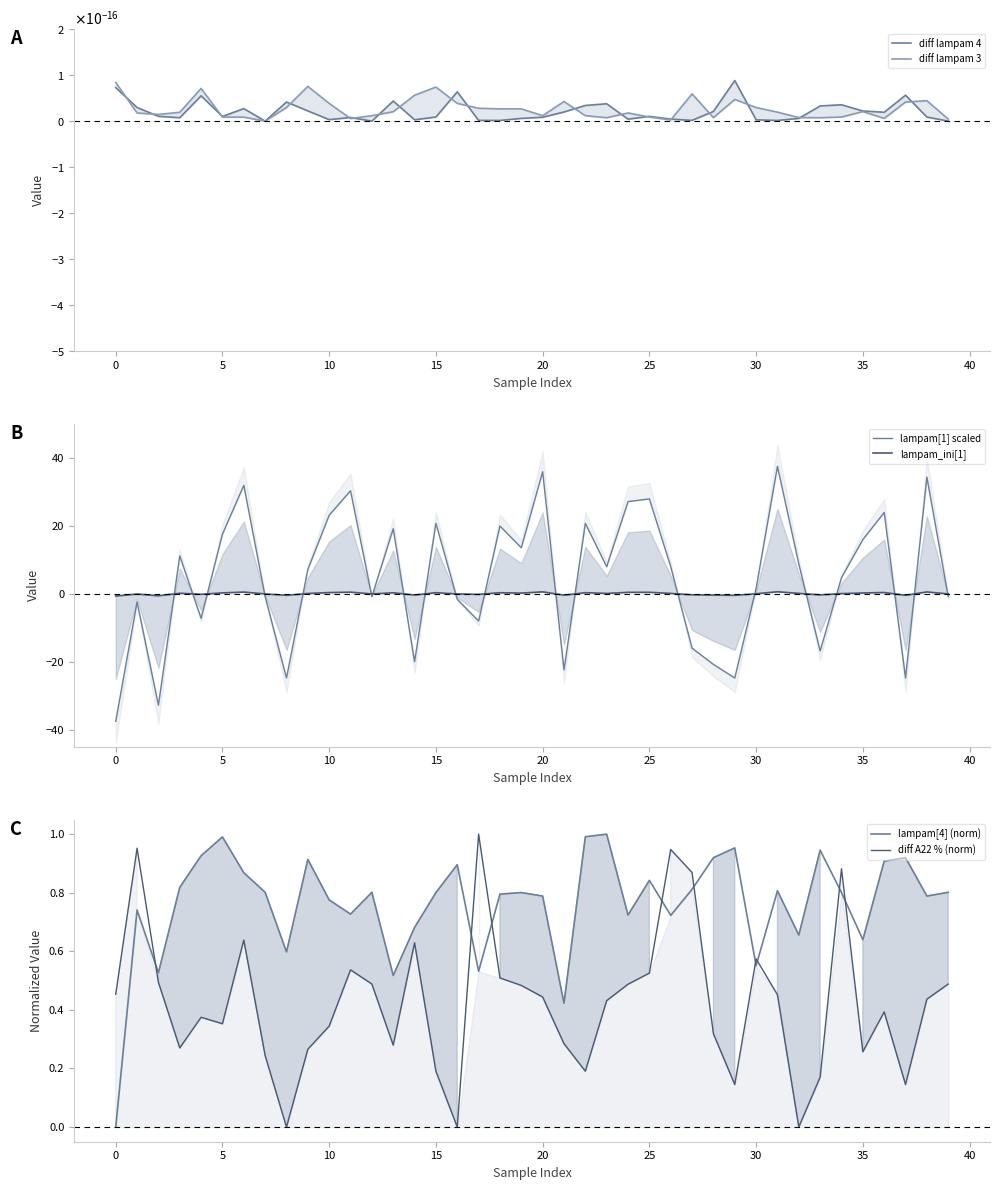

How many interior local valleys does the lampam[1] scaled series have?

12